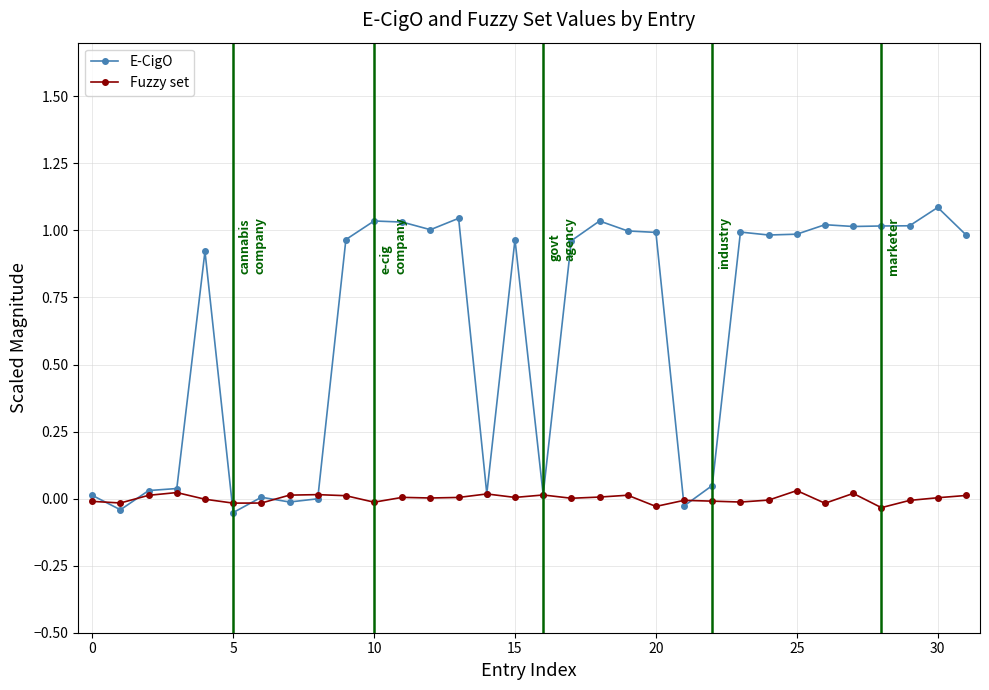

True or false: Fuzzy set has more than 2 points higher than both neighbors.

True